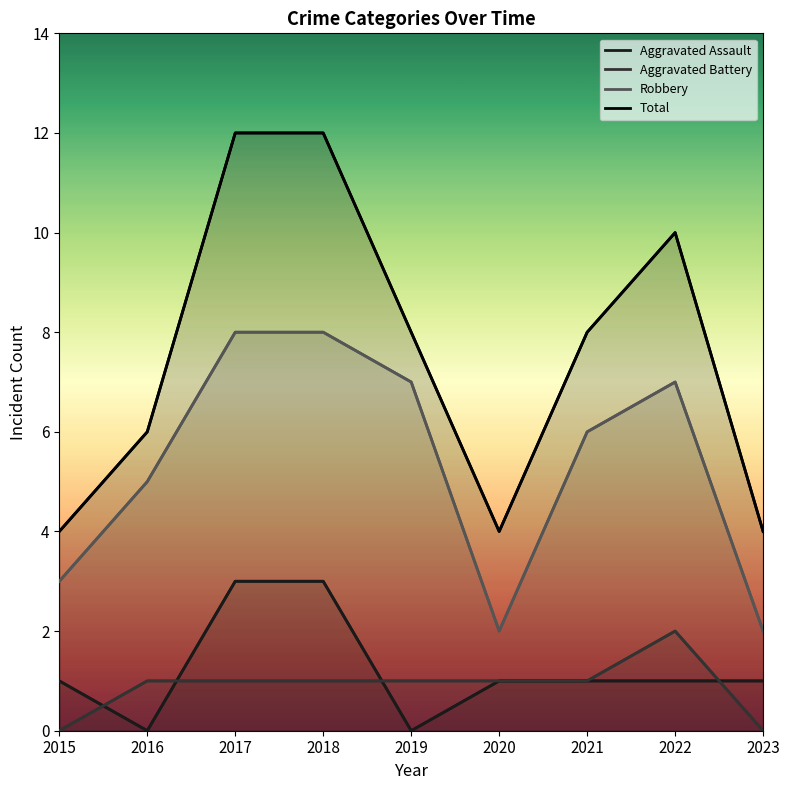

Is the value of Robbery at 2018 greater than the value of Total at 2022?

No